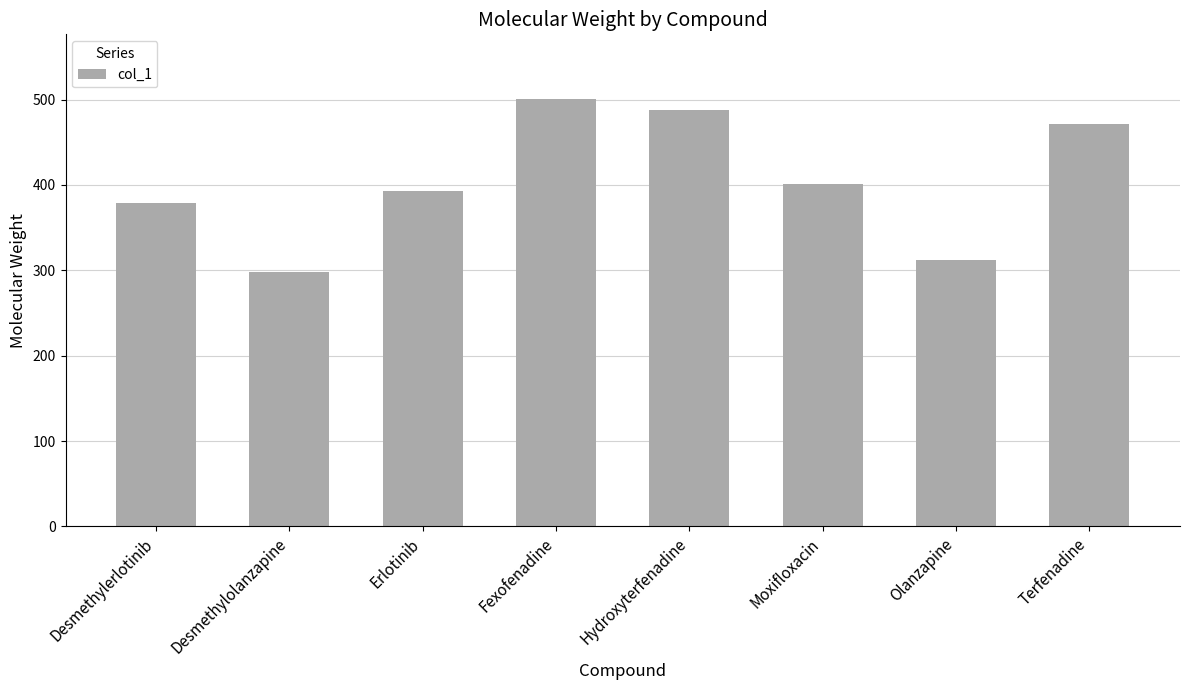

What is the change in value from Desmethylerlotinib to Hydroxyterfenadine?

+108.5